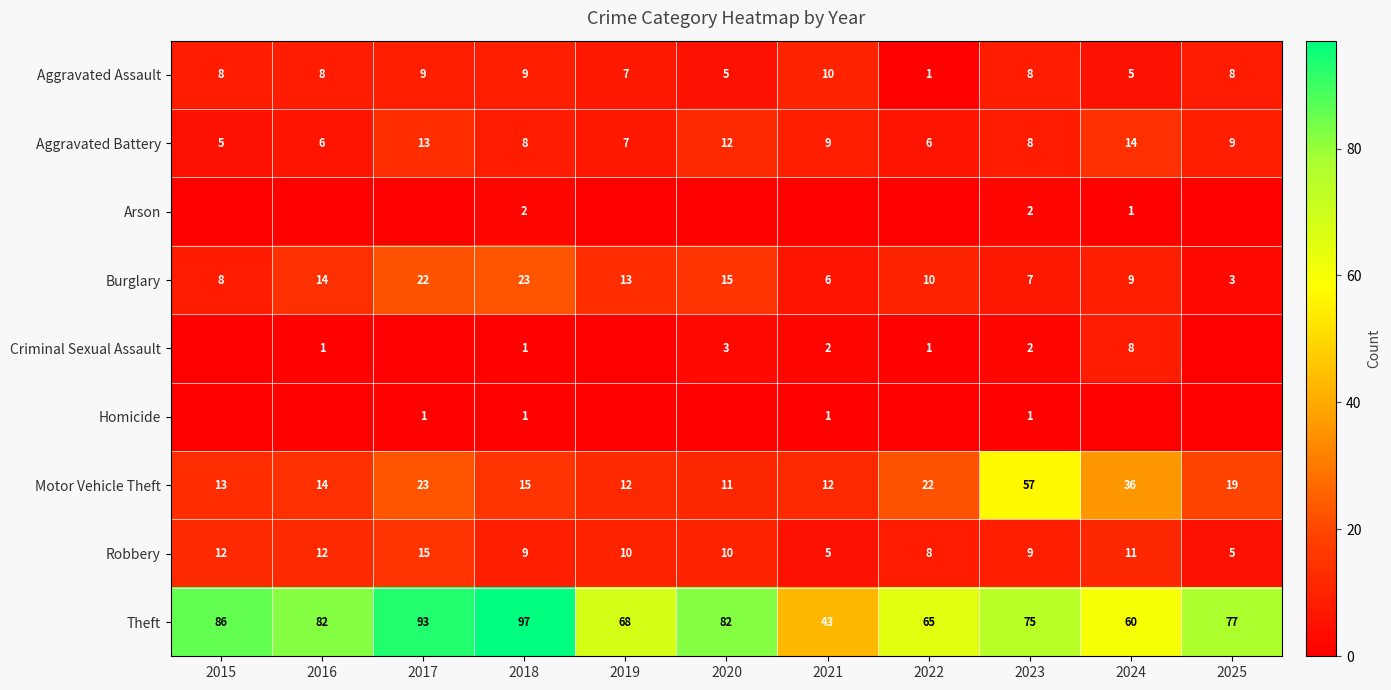

Is it true that Aggravated Assault equals 9 at 2018?

True